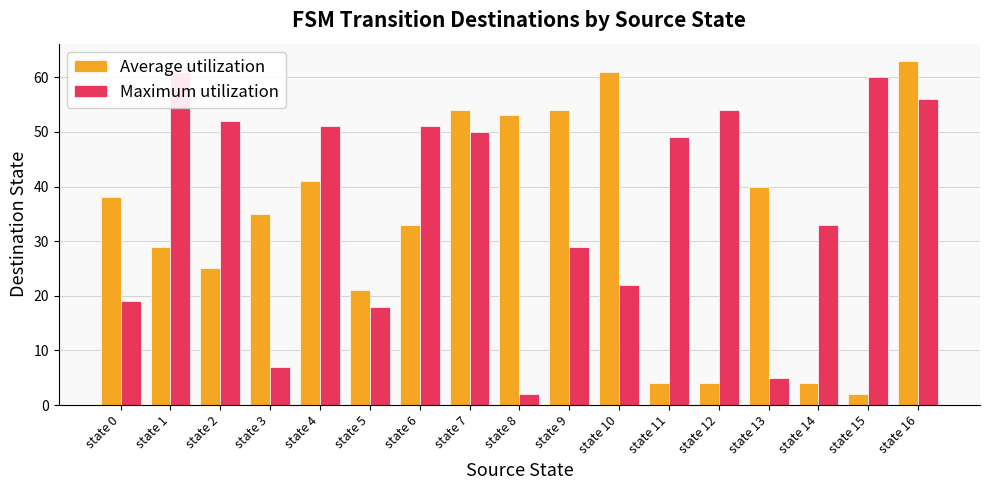

The Maximum utilization series shows 7 at state 3. True or false?

True